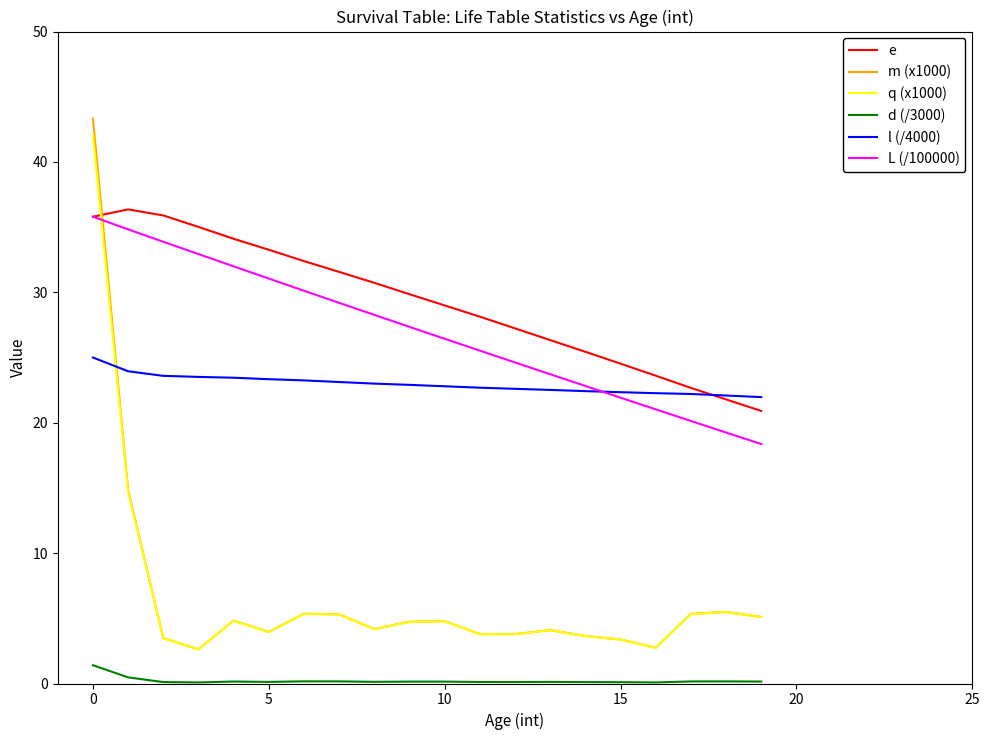

What is the lowest value of the q (x1000) series?

2.6